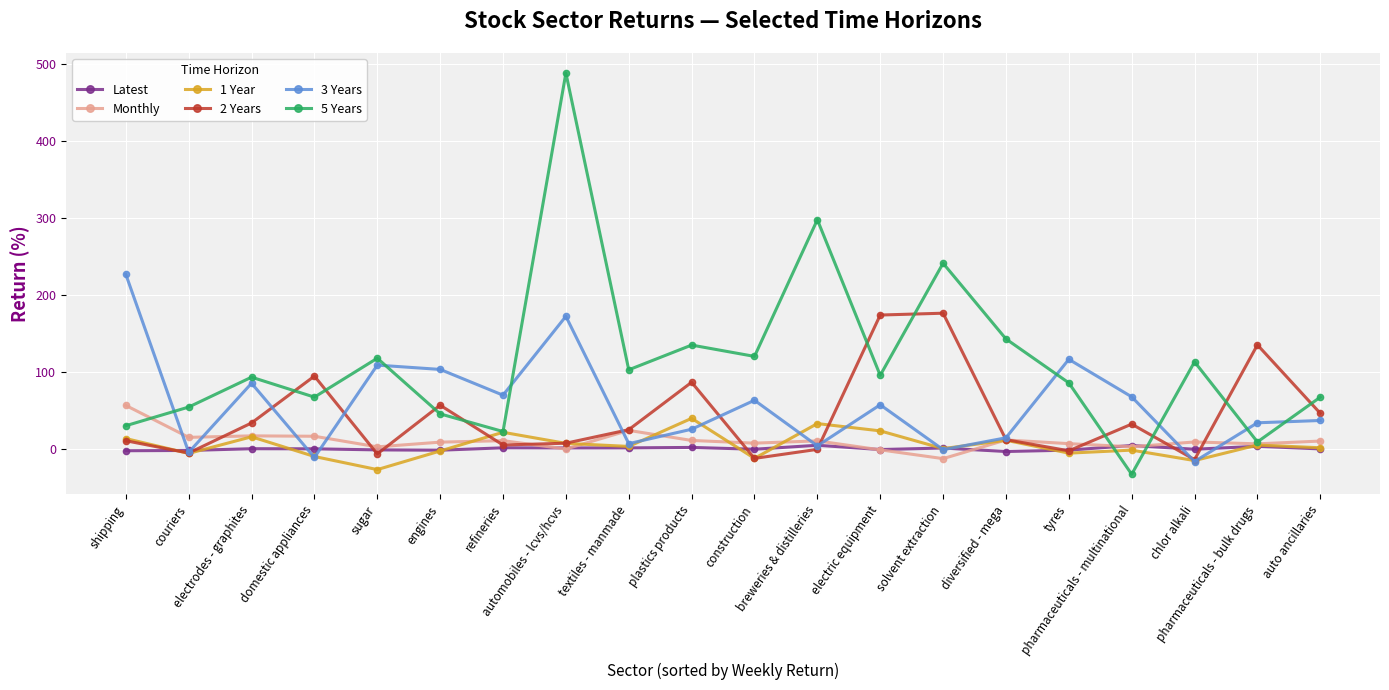

True or false: 5 Years has more than 0 interior local peaks.

True